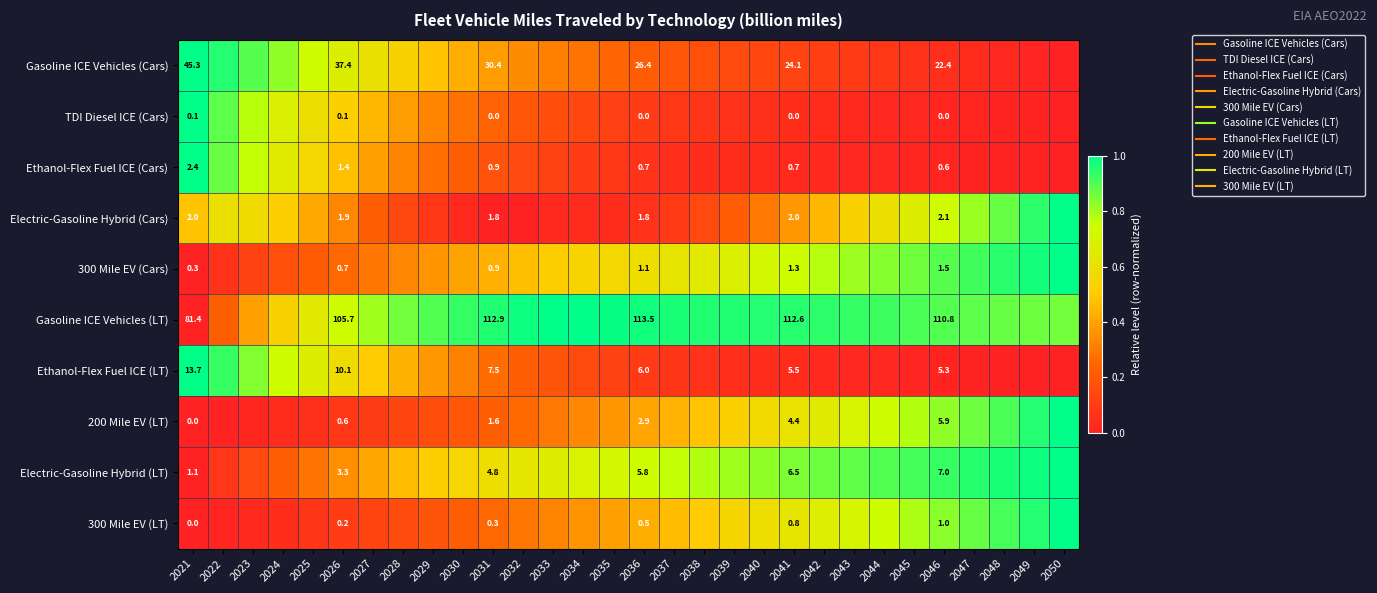

How many positive values does the TDI Diesel ICE (Cars) series have?

29